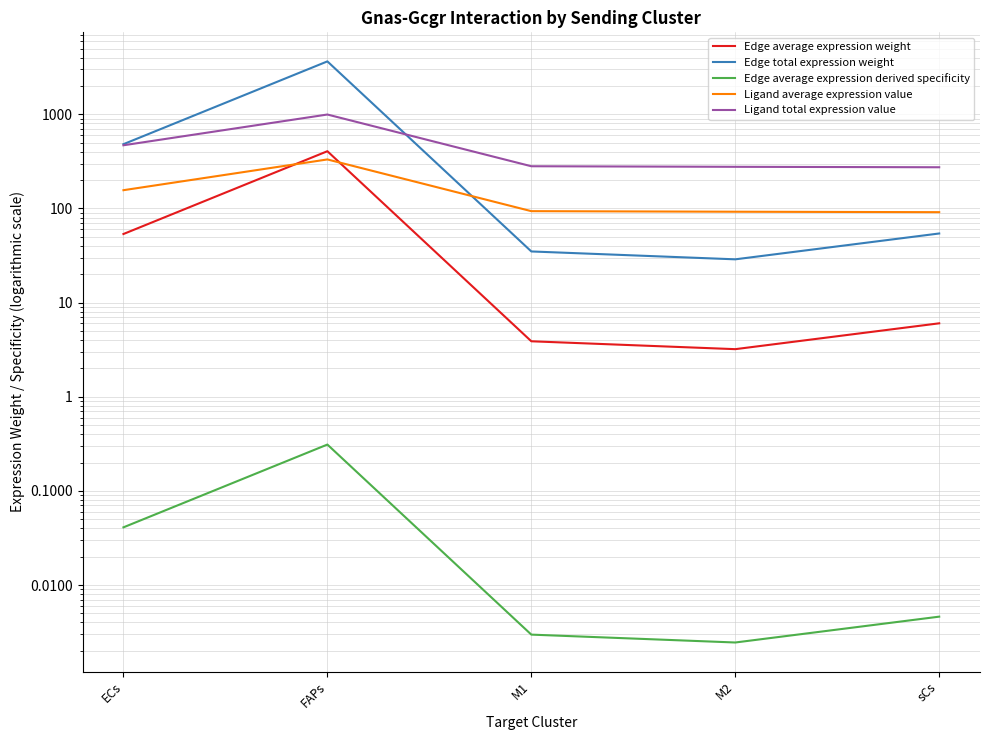

How many data points in Edge total expression weight are above 54?

3